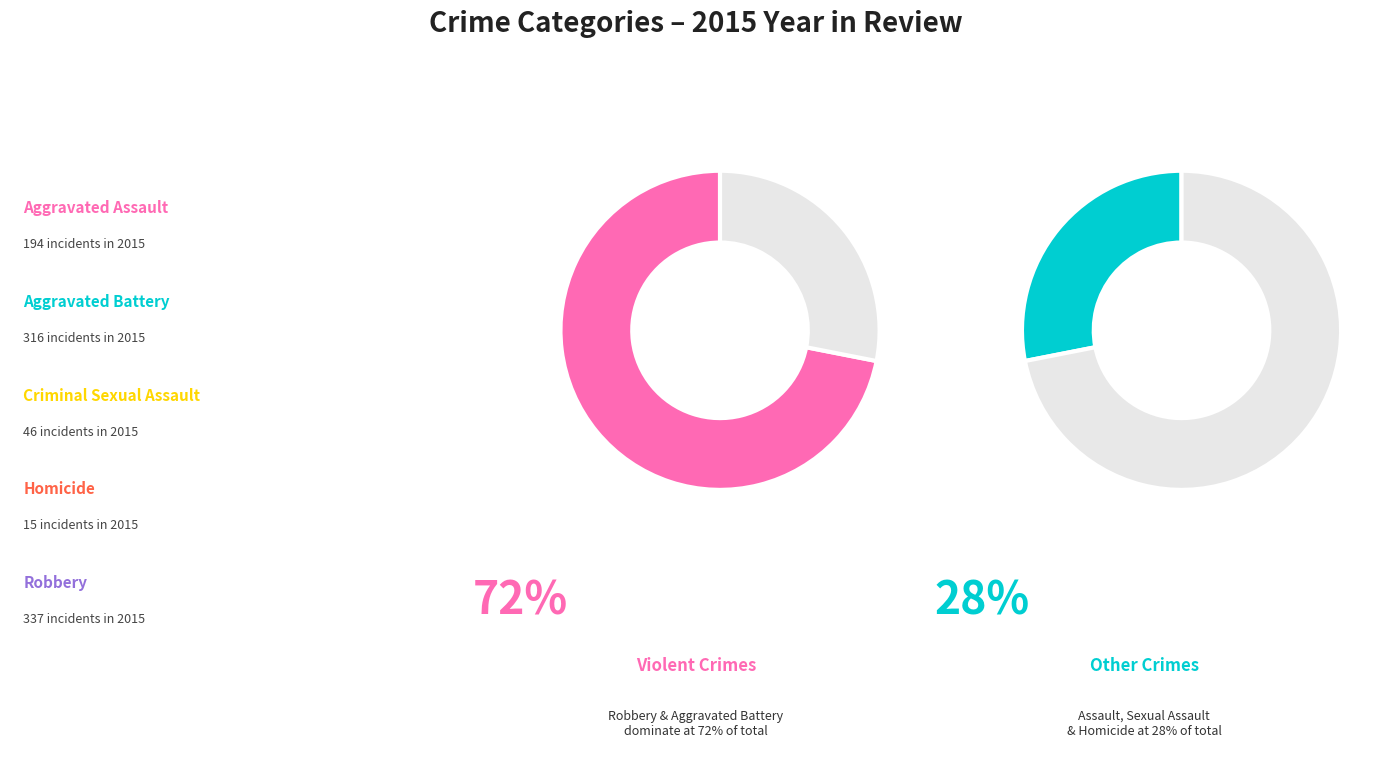

Is there a majority slice in this chart?

No